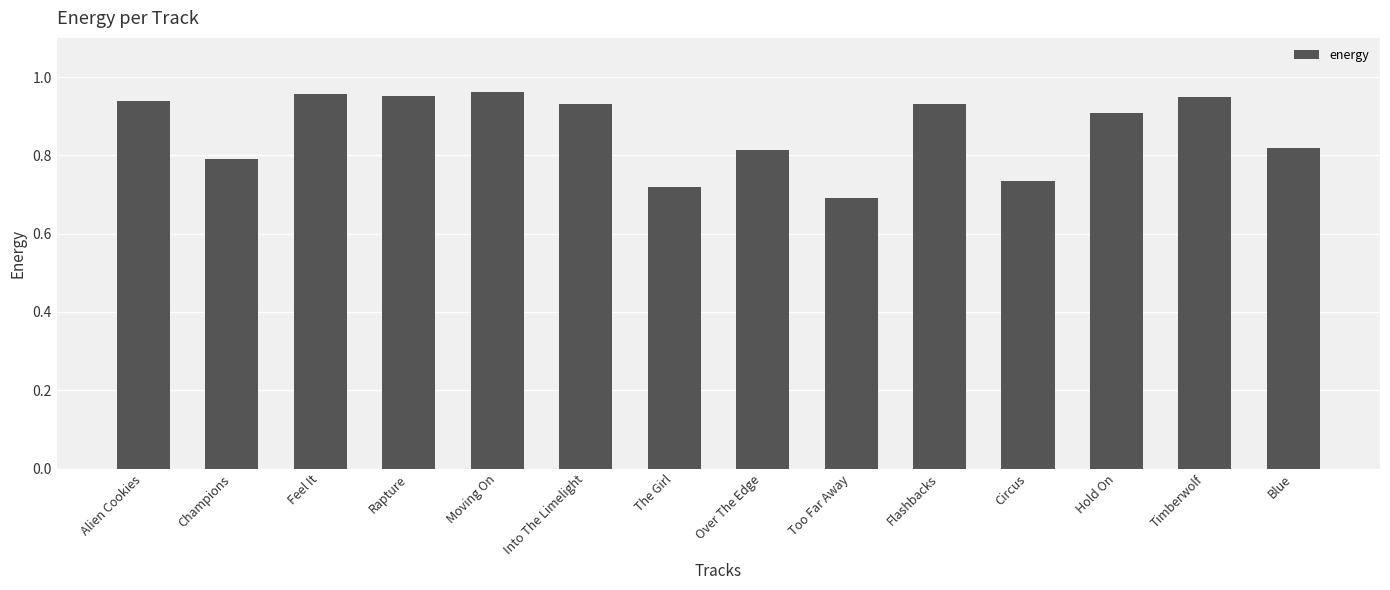

Which category has the lowest value across all series?

Too Far Away